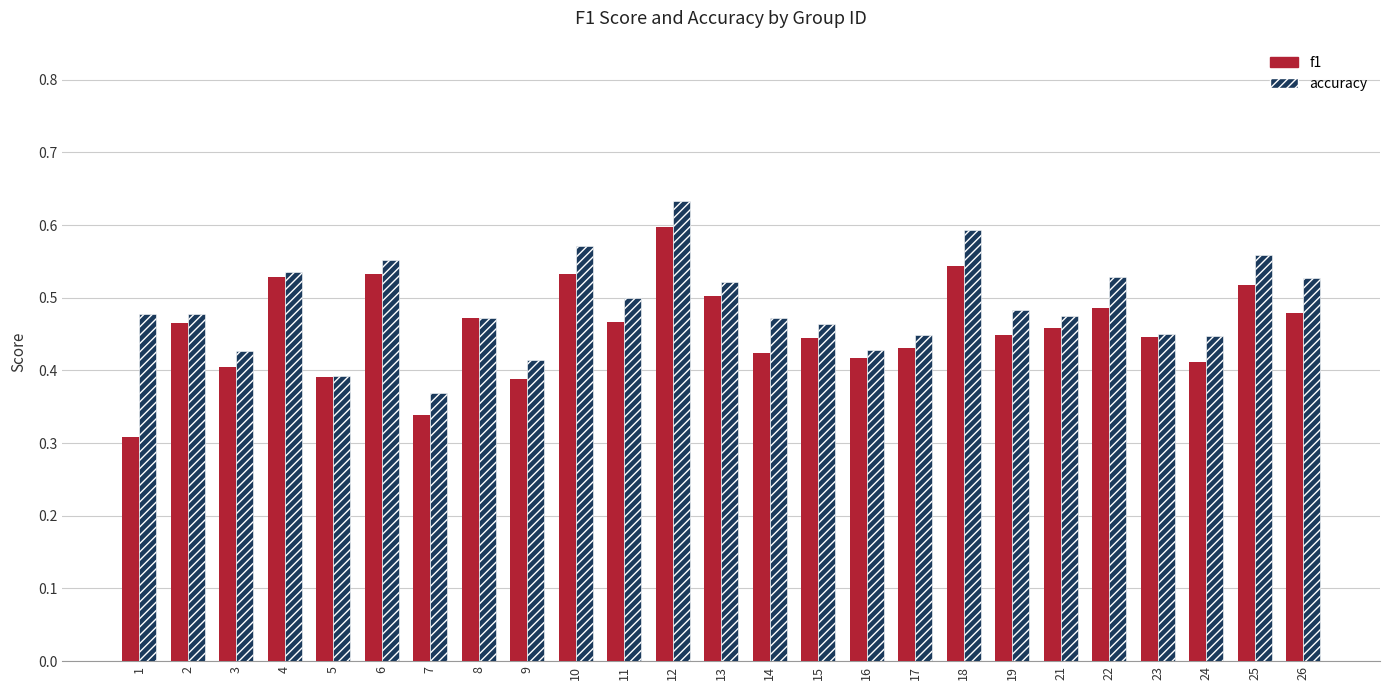

Are the bars grouped side by side (vs. stacked)?

Yes